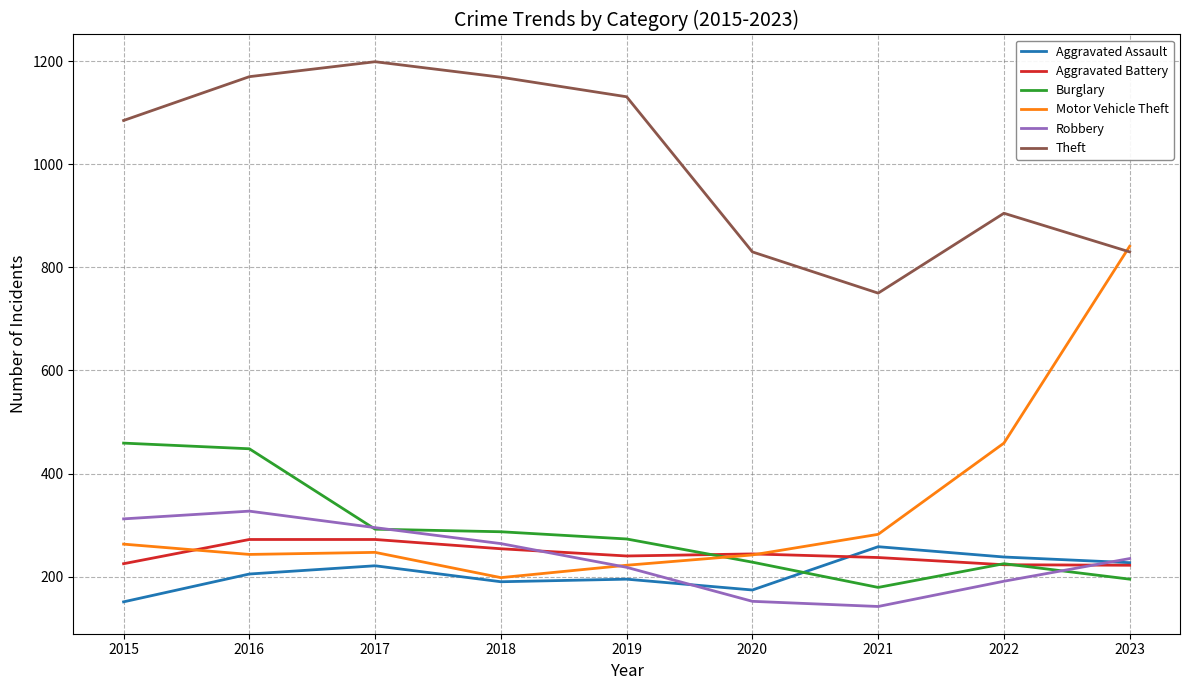

Is the value of Theft at 2015 greater than the value of Motor Vehicle Theft at 2016?

Yes